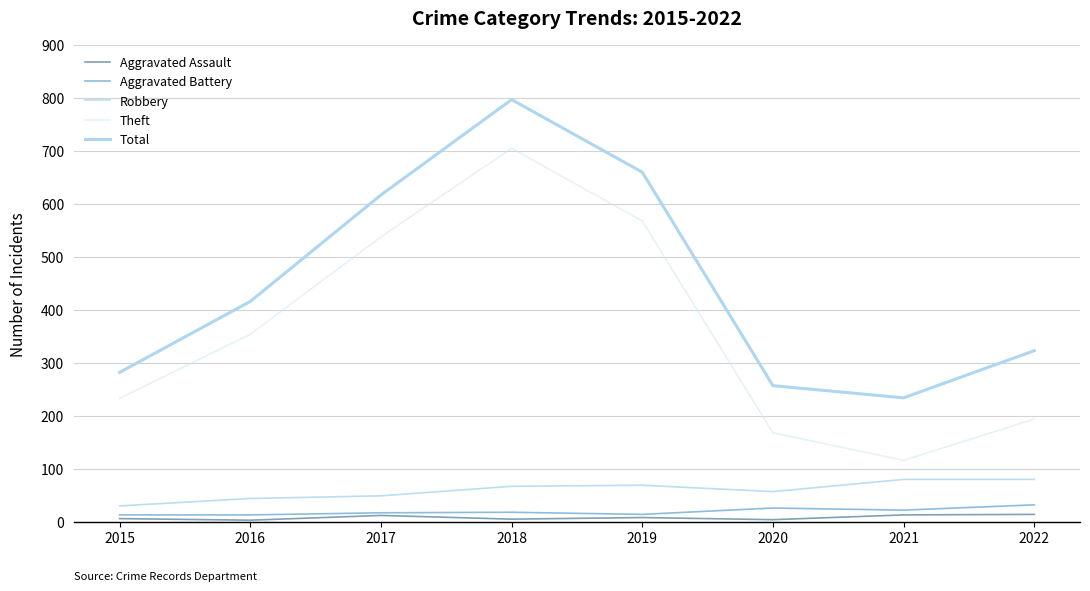

Is it true that Aggravated Assault equals 3 at 2016?

True